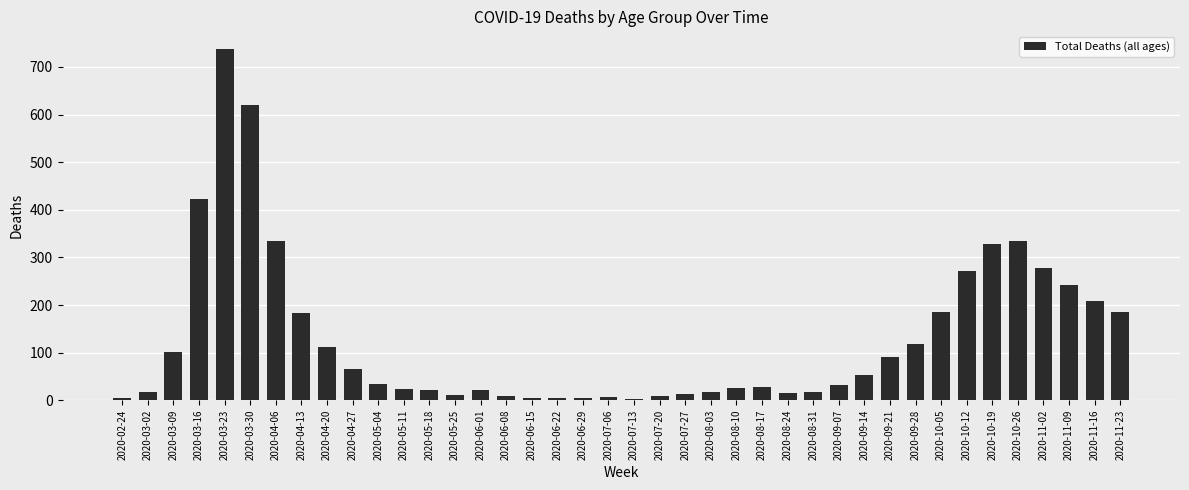

How many series are shown in this chart?

1